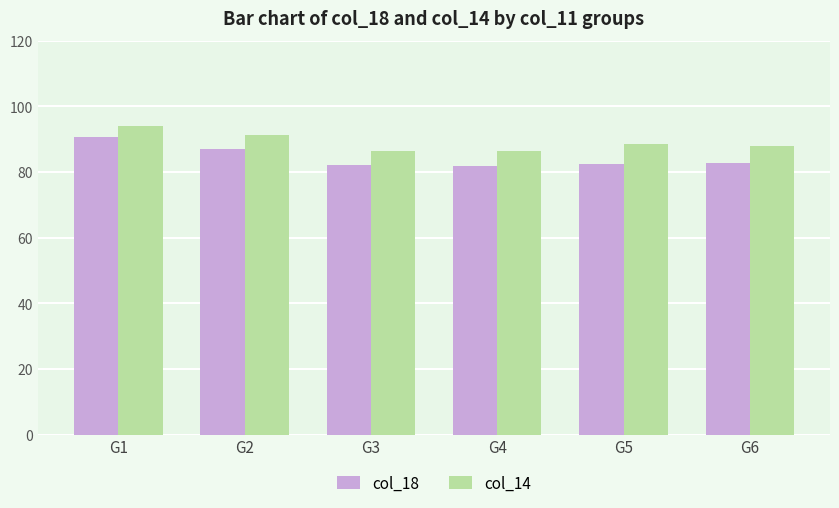

What is the value of the col_14 bar at the 1st from the left?

94.0